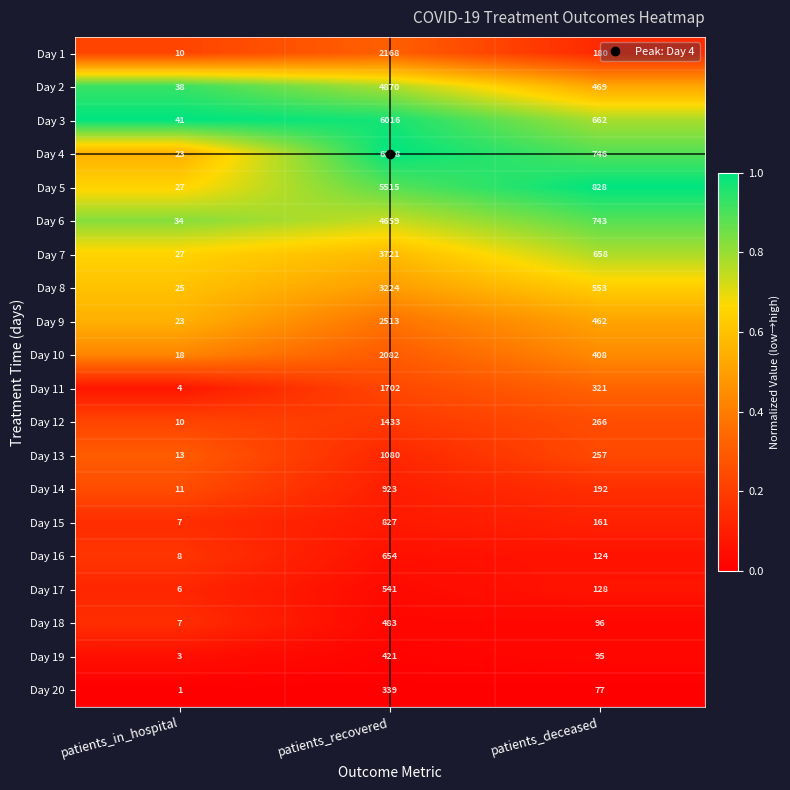

The Day 18 series shows 45 at patients_deceased. True or false?

False